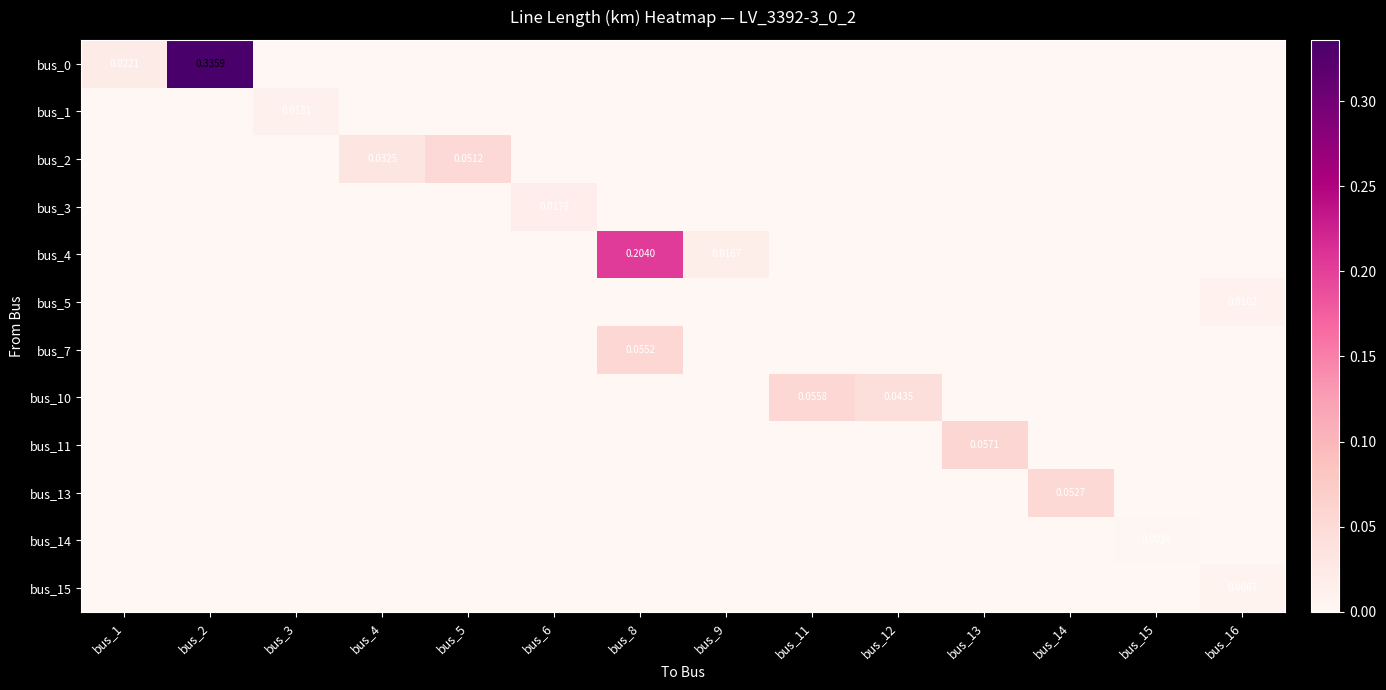

True or false: bus_4 has a value of -0.1 at bus_4.

False